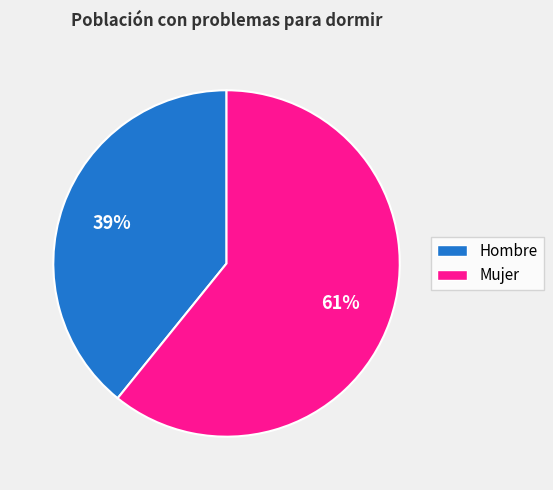

The Hombre slice represents 50% of the pie. True or false?

False